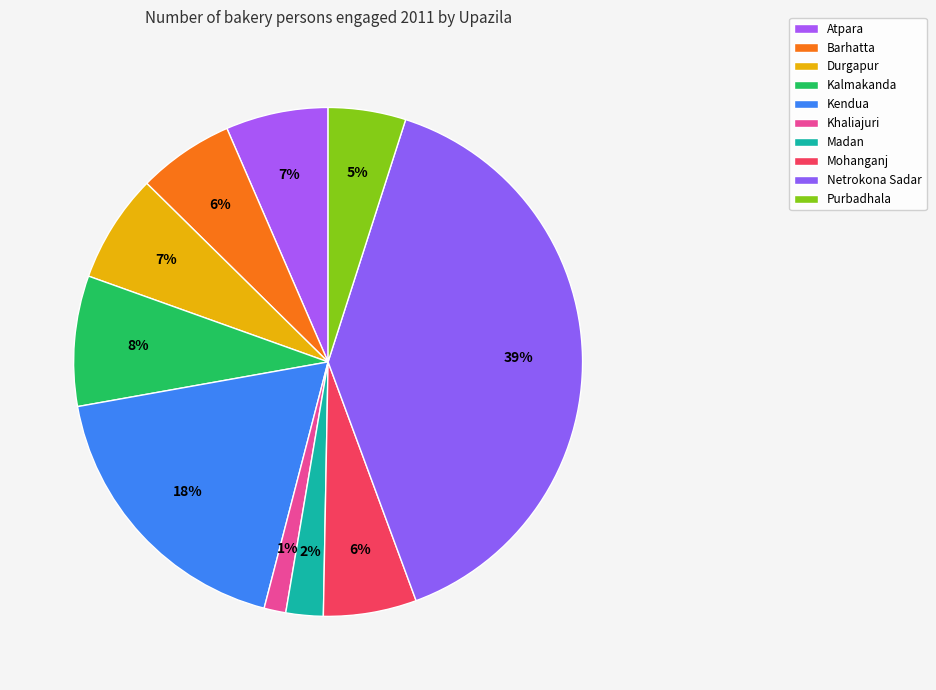

The Kendua slice represents 4% of the pie. True or false?

False